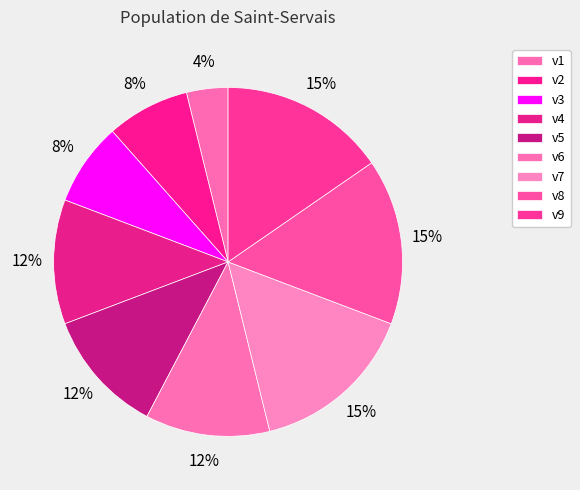

The v6 slice represents 12% of the pie. True or false?

True